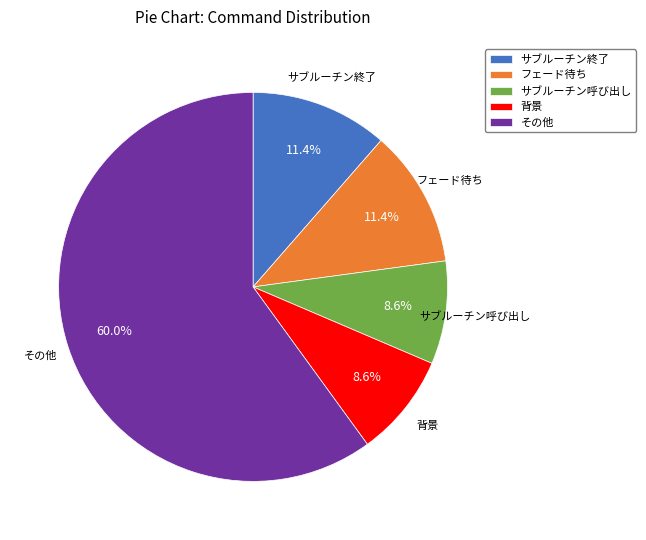

What is the ratio of the value at フェード待ち to the value at サブルーチン呼び出し?

1.3